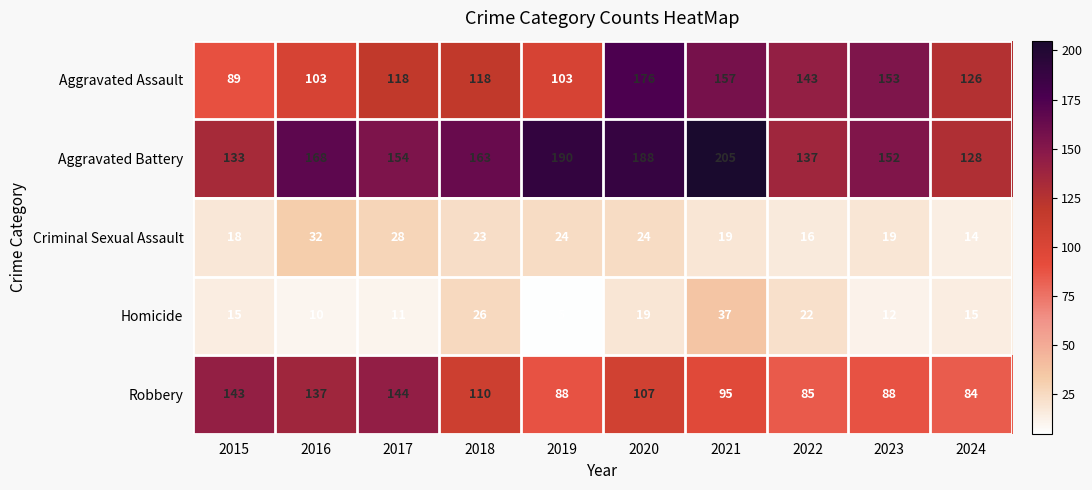

Which label corresponds to the smallest value in the chart?

2019